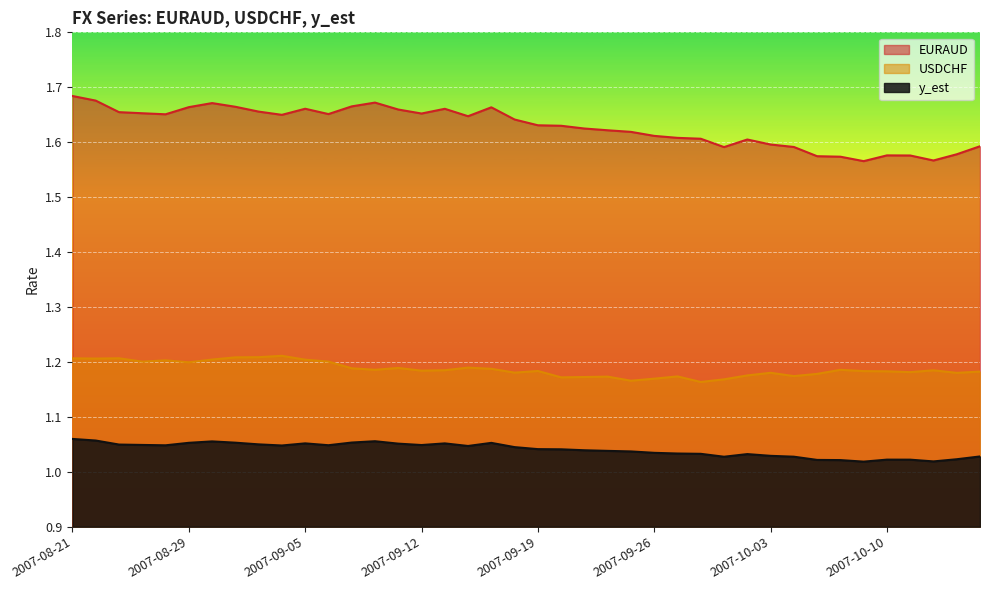

What is the sum of all y_est values?

41.6